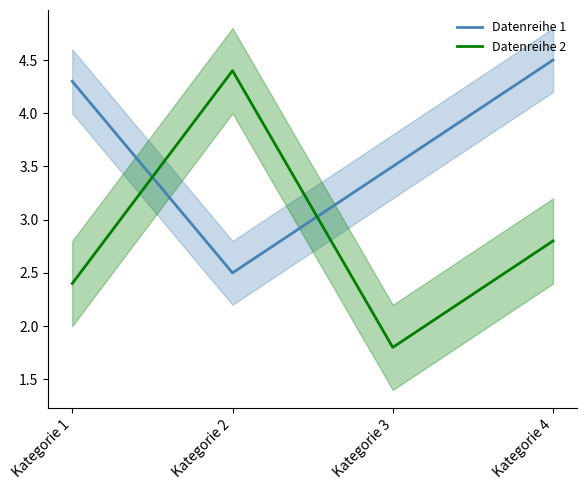

Is the value of Datenreihe 1 at Kategorie 1 greater than the value of Datenreihe 2 at Kategorie 1?

Yes